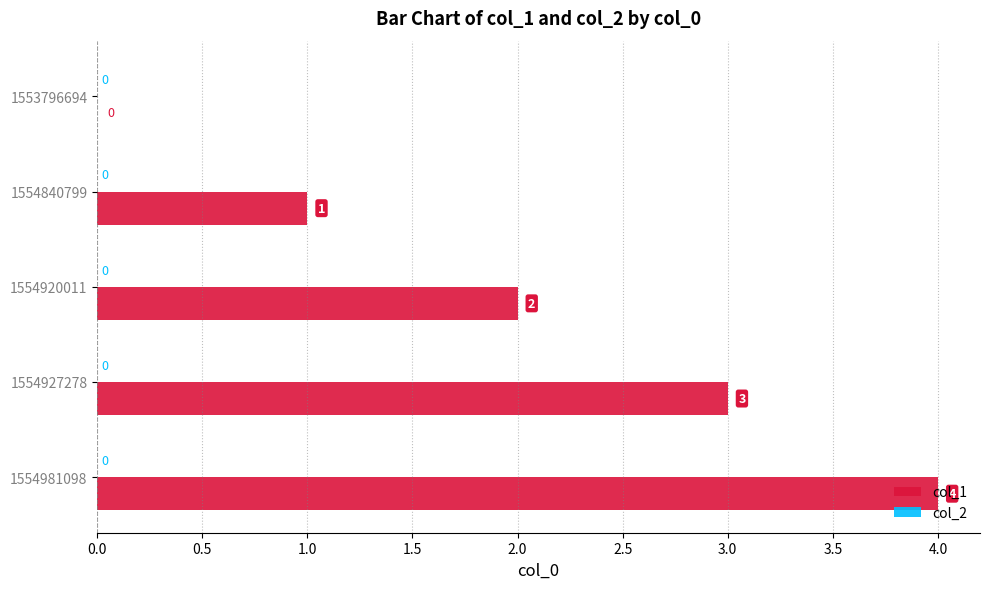

The value at 1554920011 is 2. True or false?

True